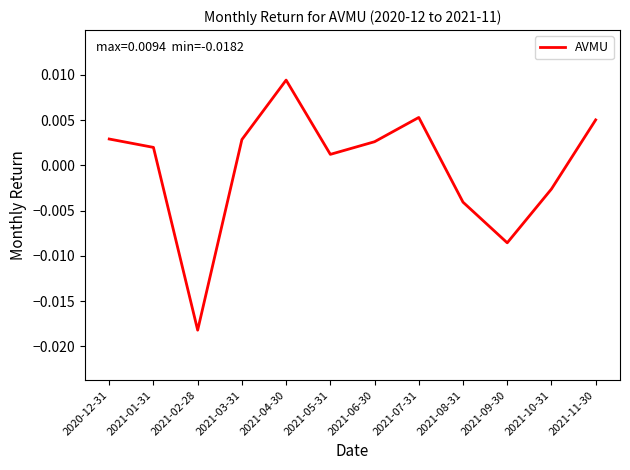

Count the number of categories in the chart.

12